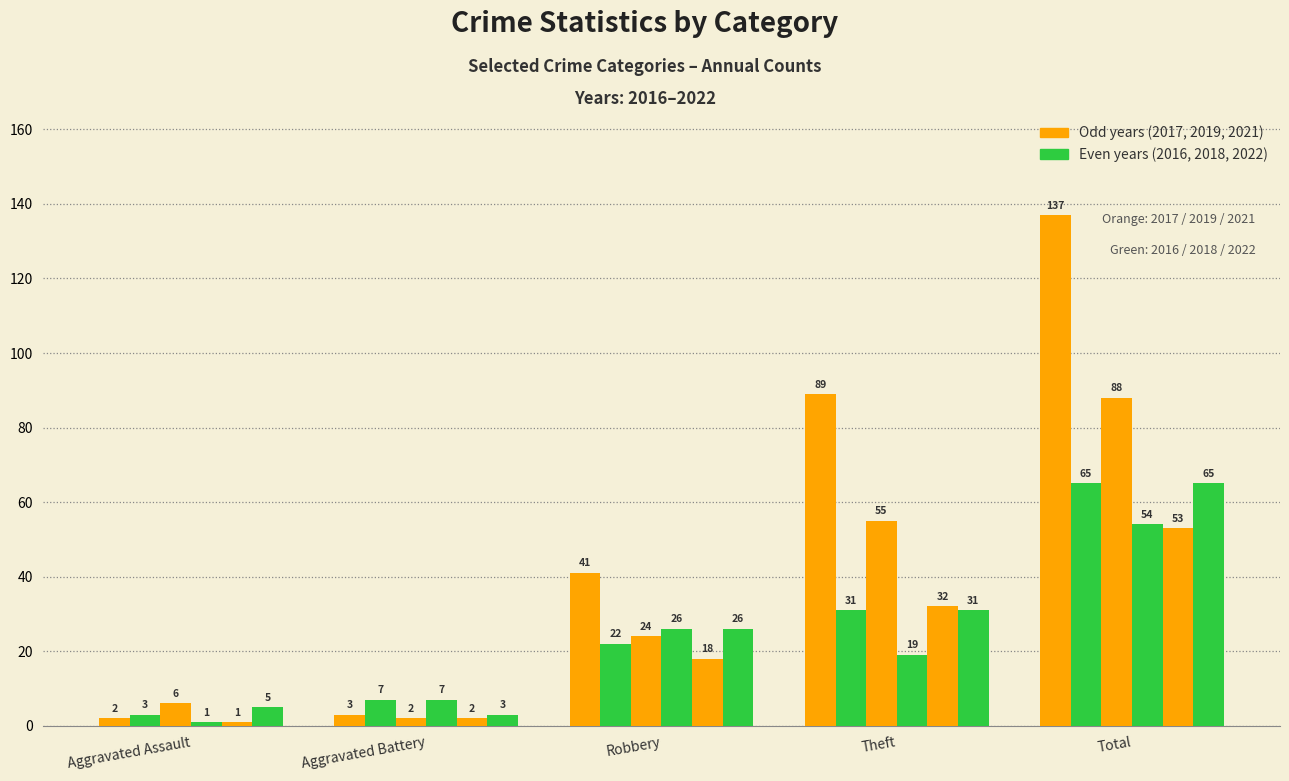

What is the smallest value displayed?

1